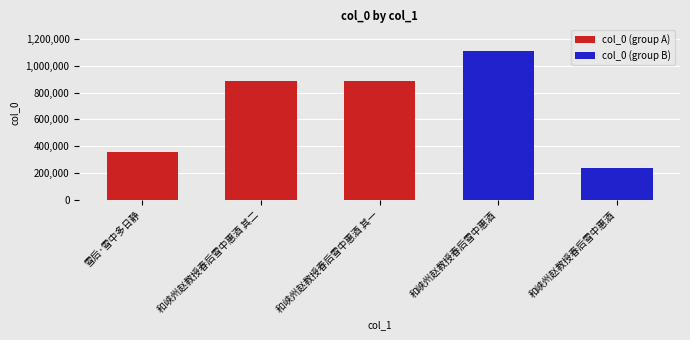

What is the difference between the values at 和峡州赵教授春后雪中惠酒 其二 and 雪后·雪中多日静?

529995